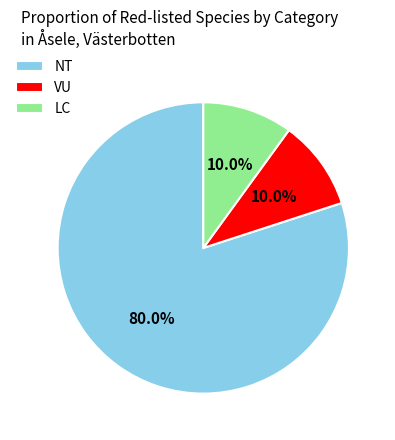

To the nearest percent, what is the difference between the largest and smallest slice percentages?

70%